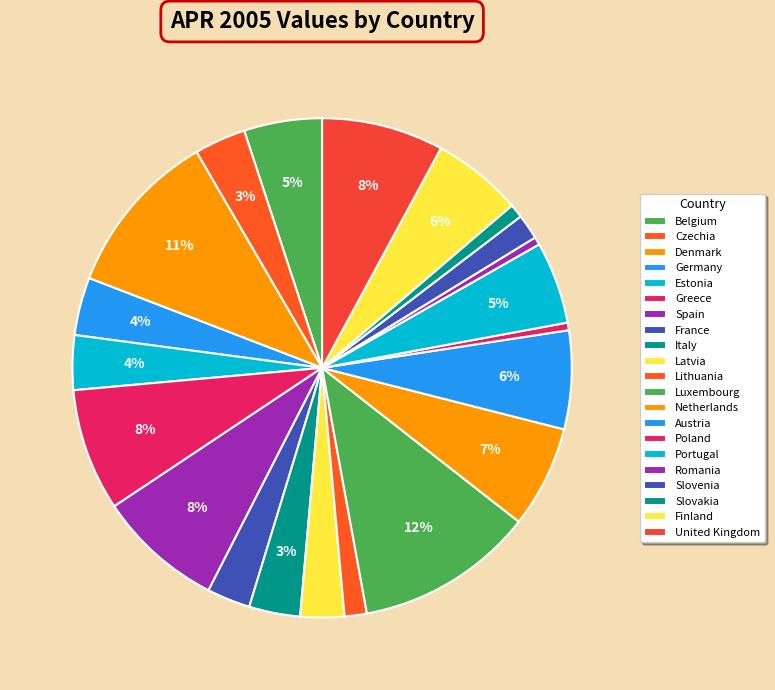

To the nearest percent, what is the combined percentage of Romania and Spain?

9%